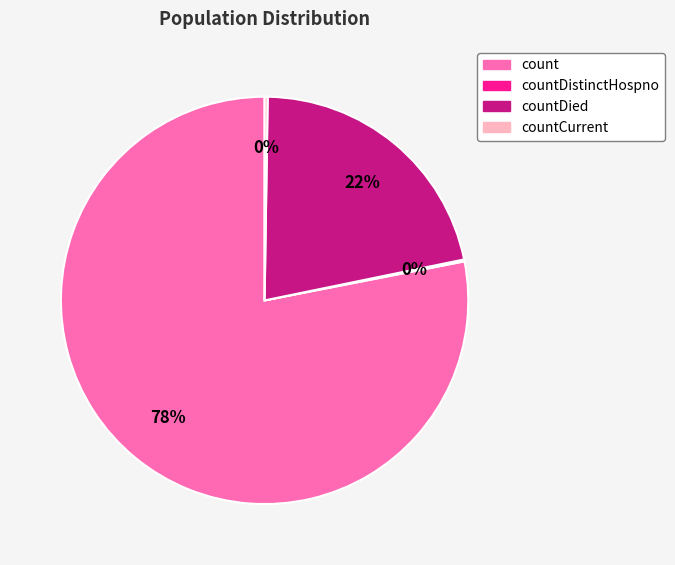

The countDied slice represents 30% of the pie. True or false?

False